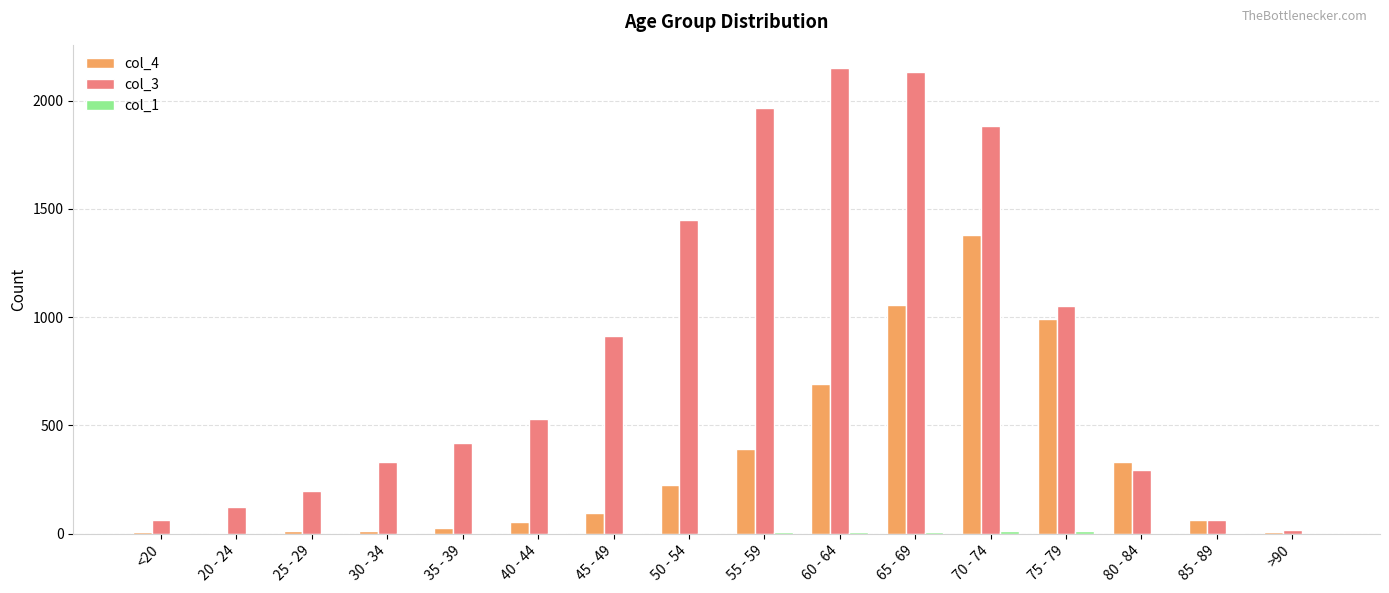

The col_4 series shows 227 at 50 - 54. True or false?

True